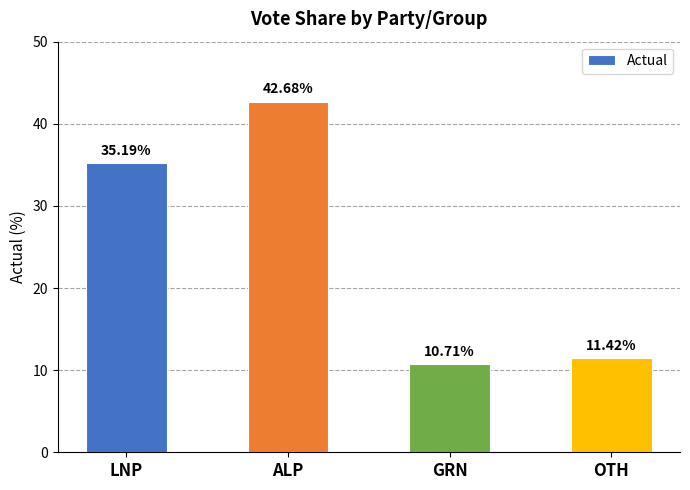

At which category does the chart reach its peak across all series?

ALP